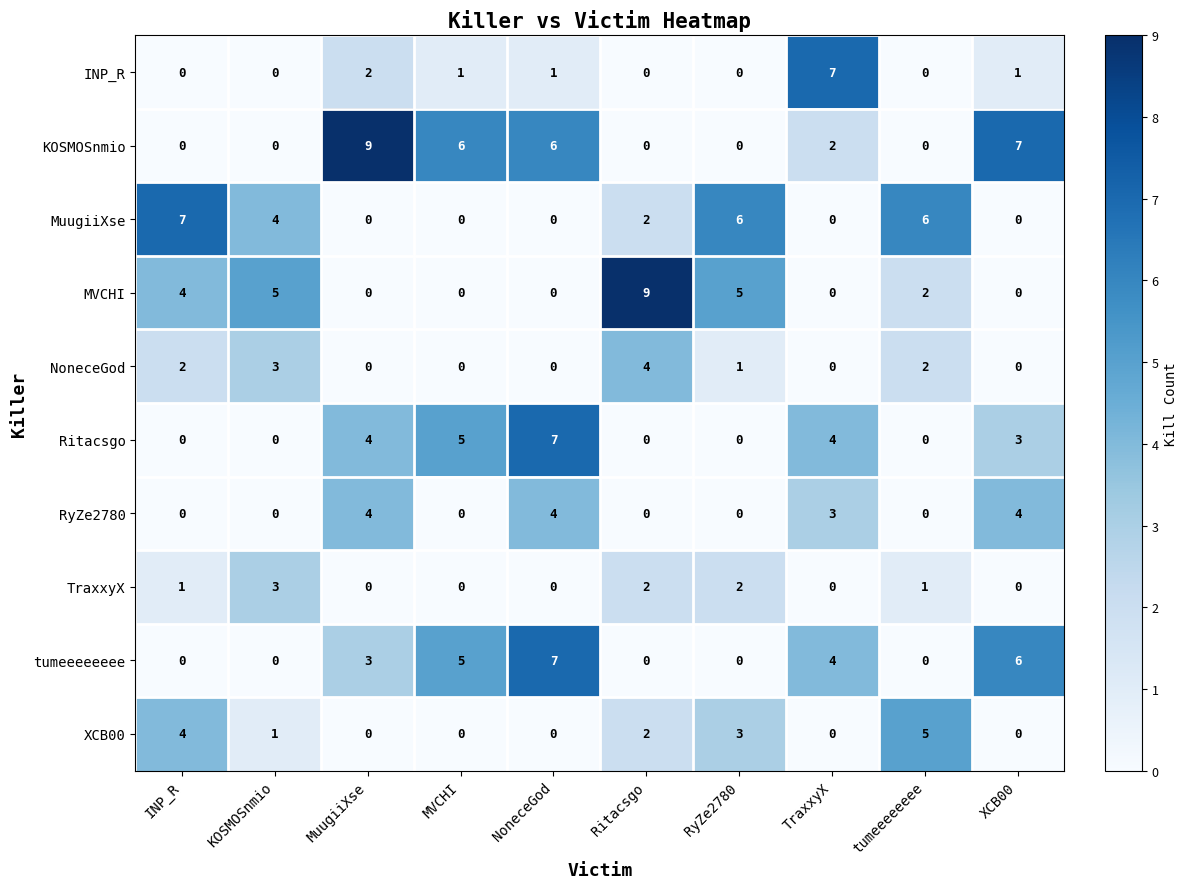

Which series changed the most between MuugiiXse and tumeeeeeeee?

KOSMOSnmio